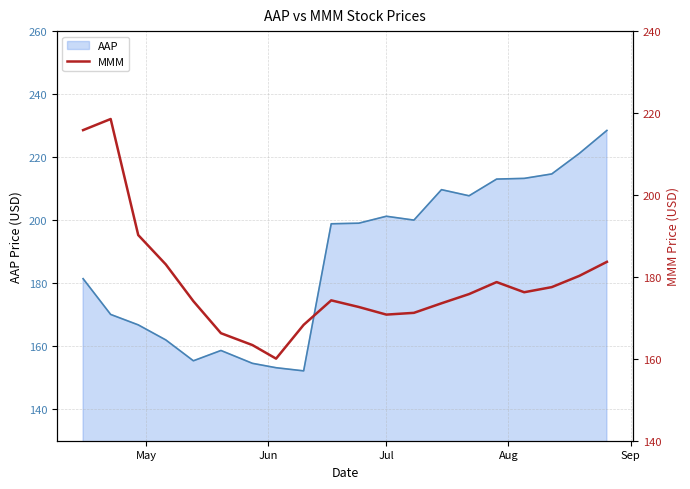

What is the maximum value for AAP?

228.5